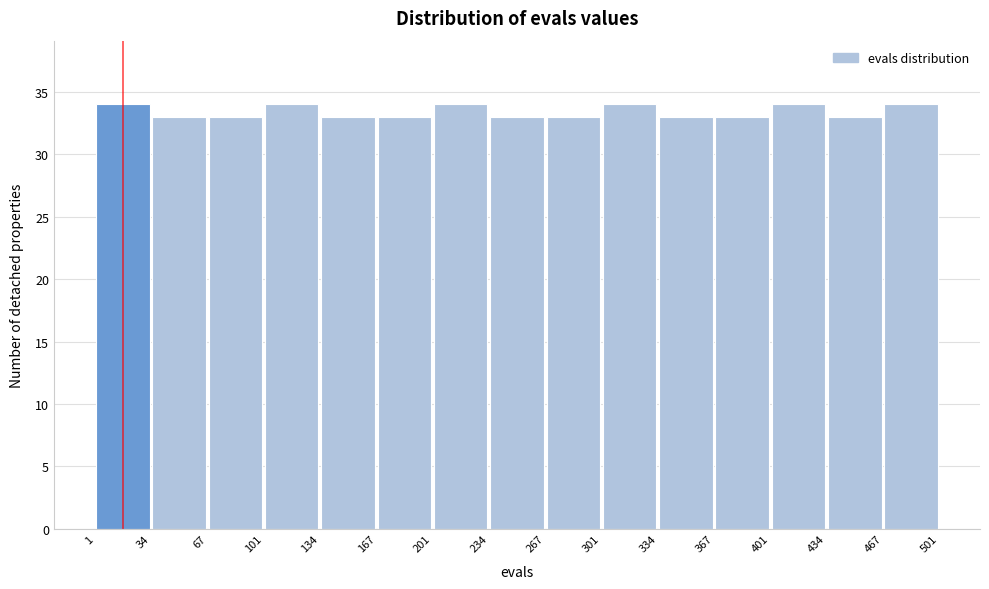

Reading left to right, transcribe this chart: for each bar, give the range it covers on the x-axis and its height. The values are not printed on the chart, so give them approximately, as read against the axis.

1 to 34: 34
34 to 67: 33
67 to 101: 33
101 to 134: 34
134 to 167: 33
167 to 201: 33
201 to 234: 34
234 to 267: 33
267 to 301: 33
301 to 334: 34
334 to 367: 33
367 to 401: 33
401 to 434: 34
434 to 467: 33
467 to 501: 34